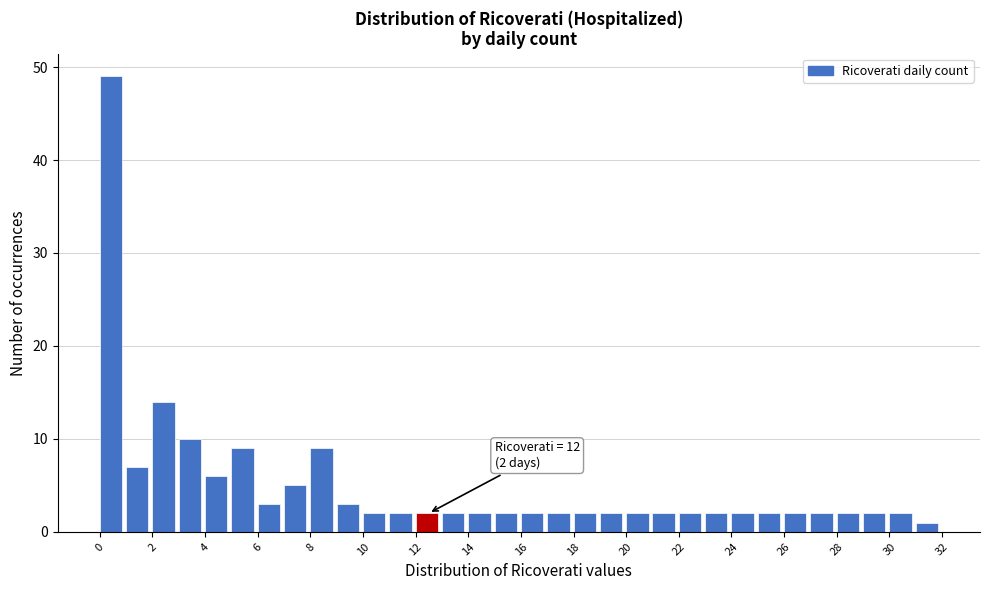

Which range on the x-axis has the tallest bar?

0 to 1